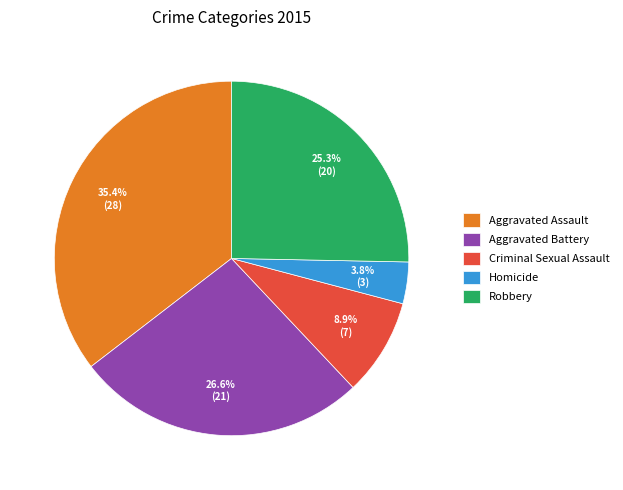

To the nearest percent, what percentage of the pie is Aggravated Assault?

35%